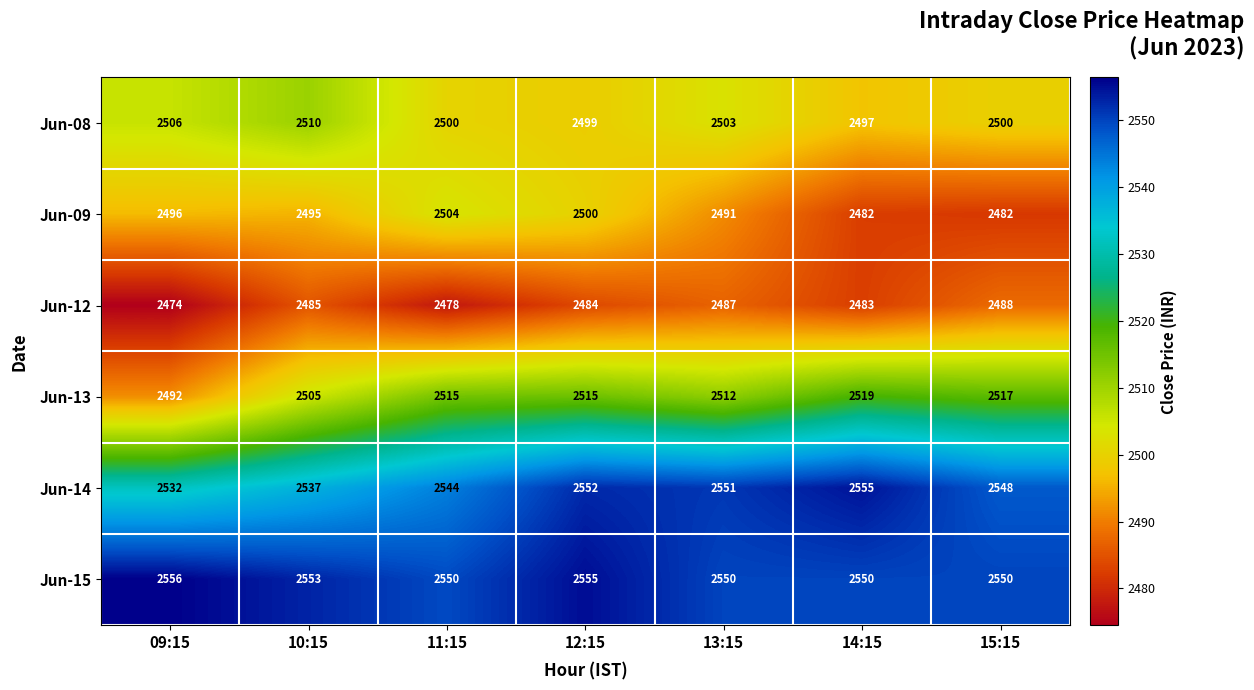

The Jun-12 series shows 804 at 09:15. True or false?

False